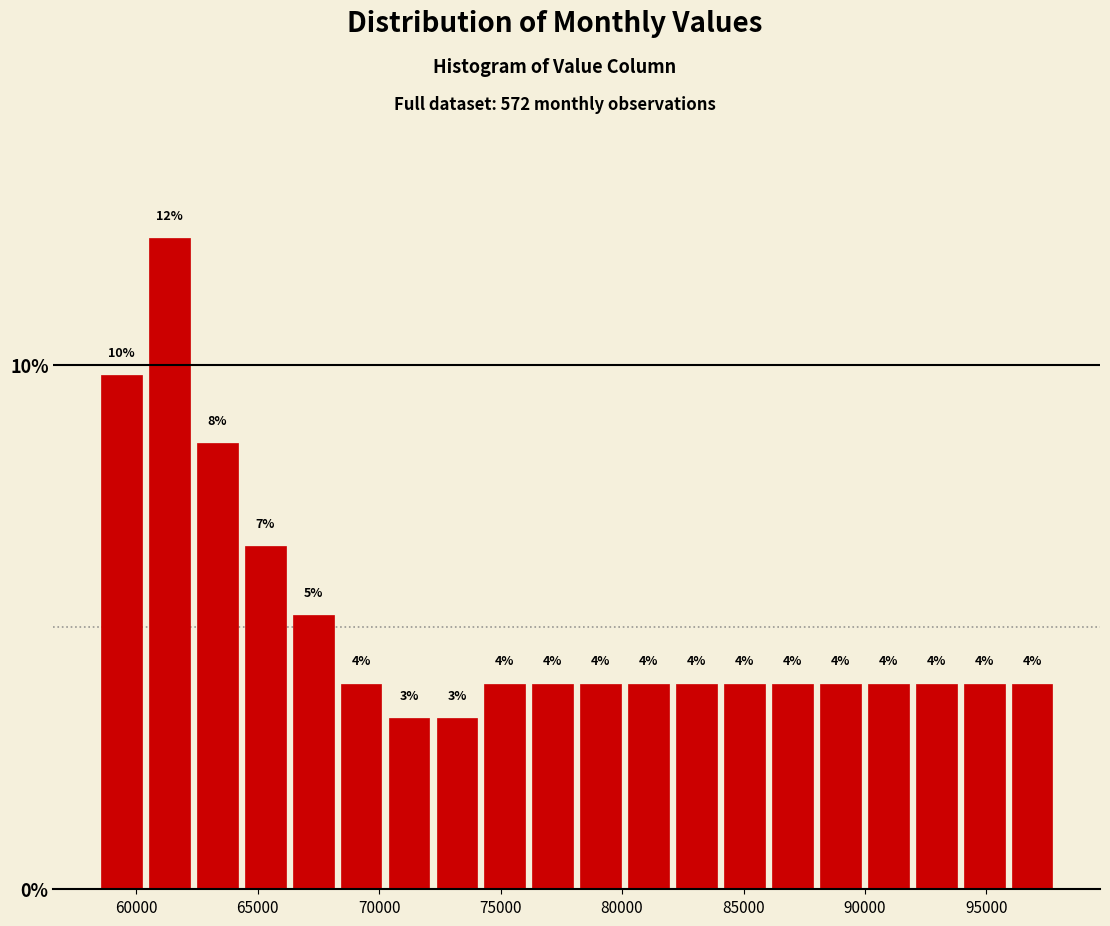

Around what value on the x-axis is the tallest bar? Give the approximate position of its centre, as read against the axis.

61500